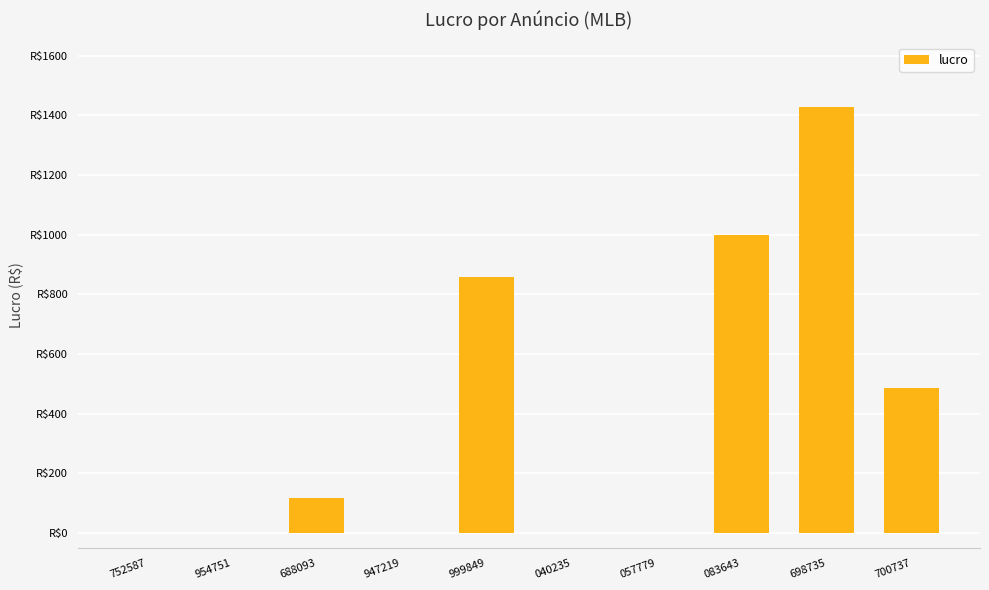

List the labels in order of value, smallest first.

954751, 752587, 947219, 040235, 057779, 688093, 700737, 999849, 083643, 698735